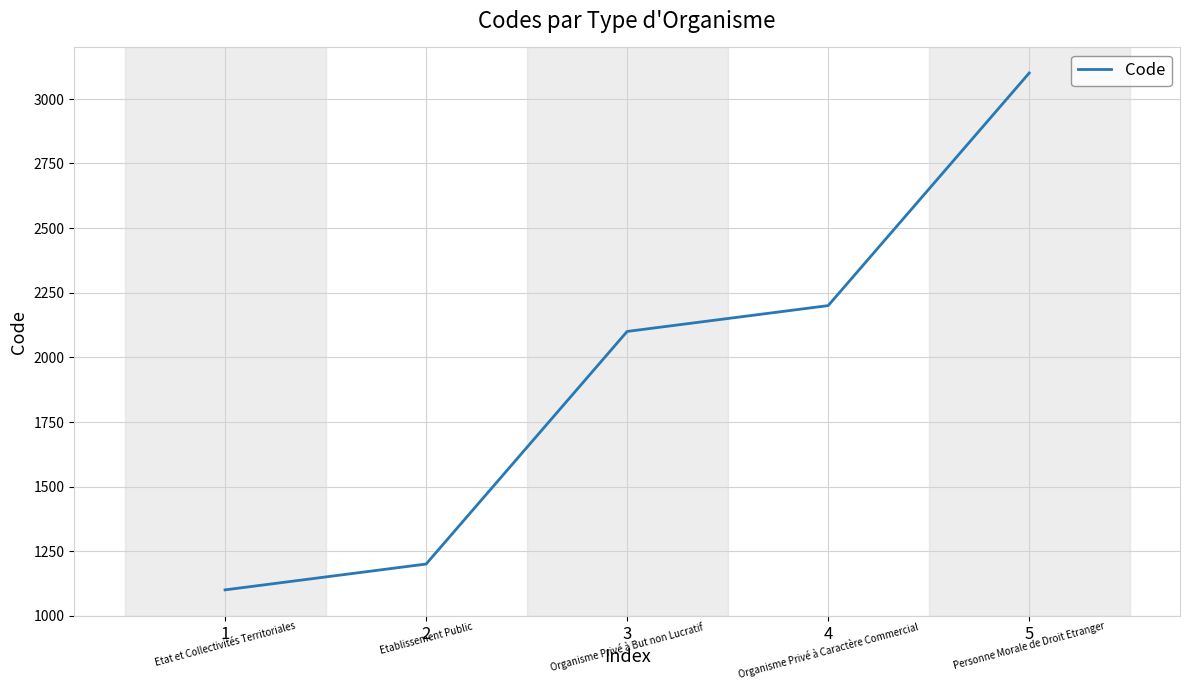

How many lines are shown in the chart?

1